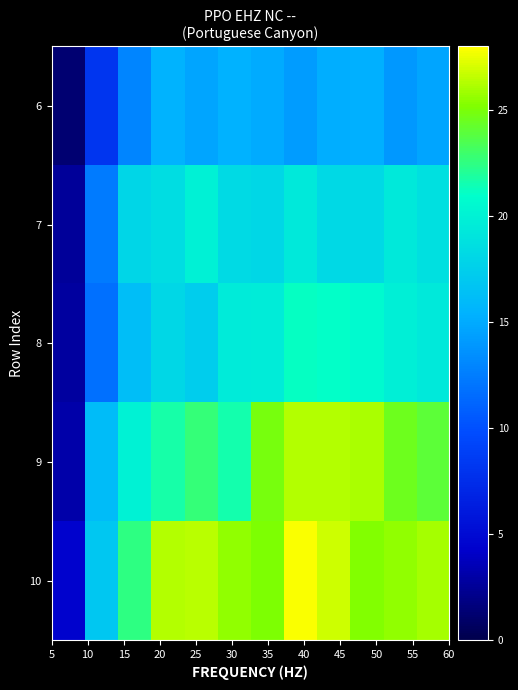

Reading left to right, list all the values displayed in this chart.

6: 1.2	8.2	12.9	15.5	14.7	15.3	15.0	14.1	15.1	15.3	13.9	14.8
7: 2.6	12.4	18.0	18.5	20.0	18.3	18.1	19.5	18.2	18.2	19.4	18.7
8: 2.8	11.8	16.2	18.1	17.3	19.6	19.7	21.1	21.1	20.6	19.8	19.4
9: 3.1	16.1	20.1	21.7	22.7	21.6	24.9	26.3	26.3	26.1	24.5	24.0
10: 4.4	17.0	22.5	26.3	26.4	25.6	25.1	27.8	26.9	25.3	25.5	26.0